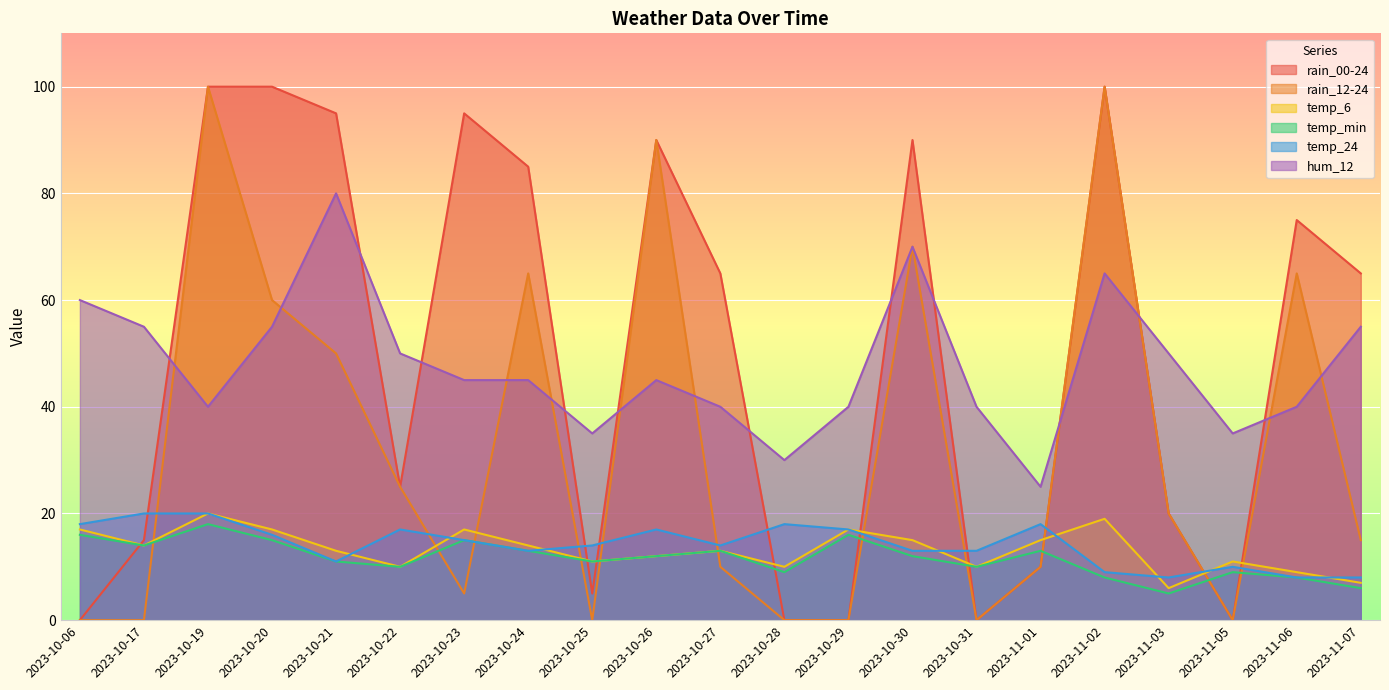

What is the value of the hum_12 point at the 19th from the left?

35